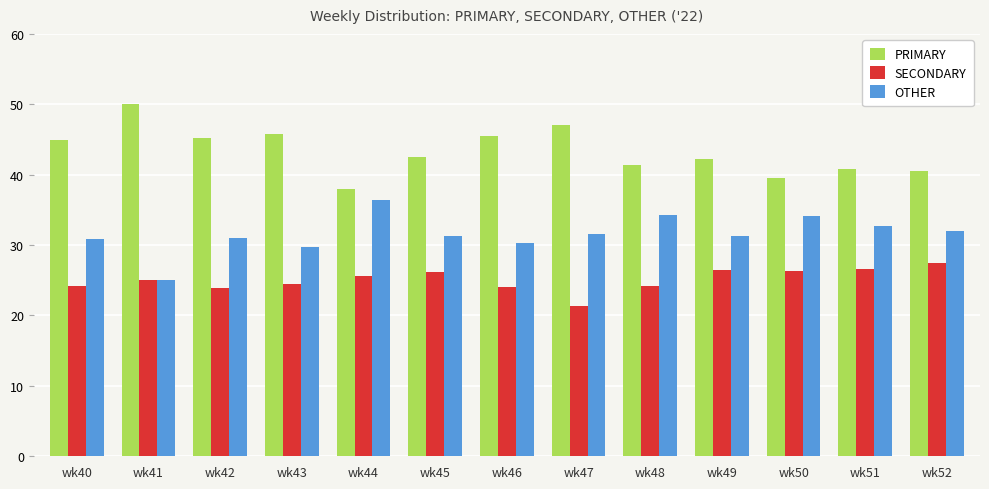

Which series has the largest total across all categories?

PRIMARY